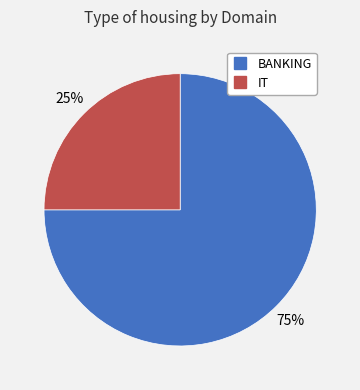

Approximately how many times larger is the value at BANKING compared to IT?

3.0